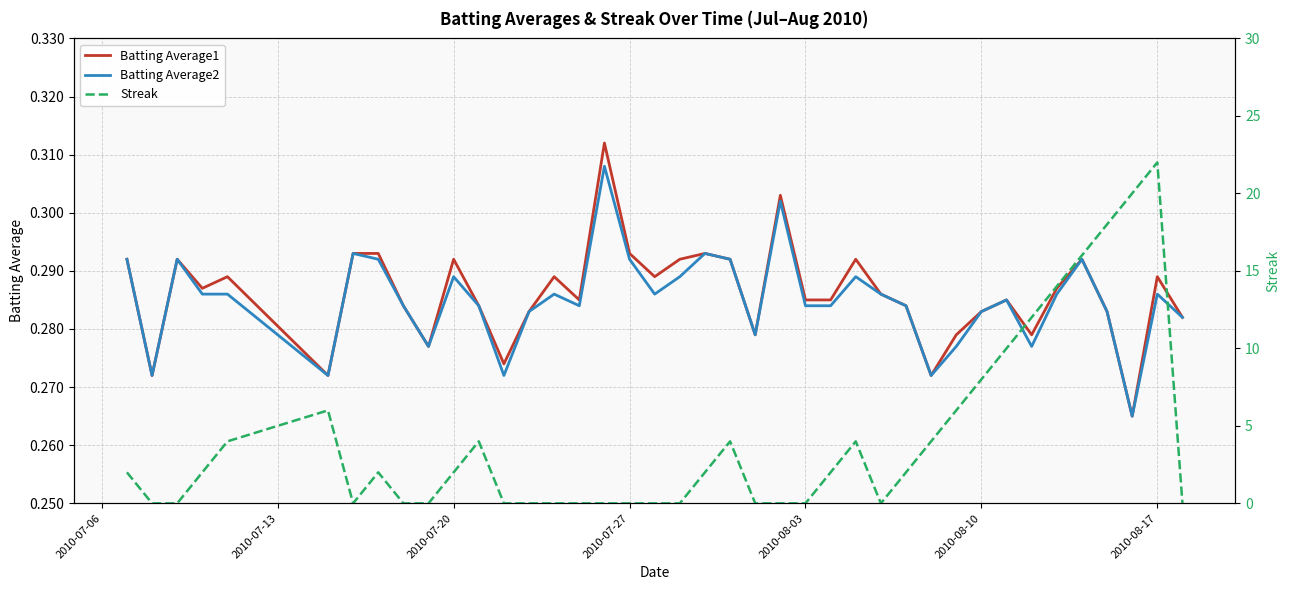

The value of Batting Average1 at 2010-07-27 is 0.5. True or false?

False